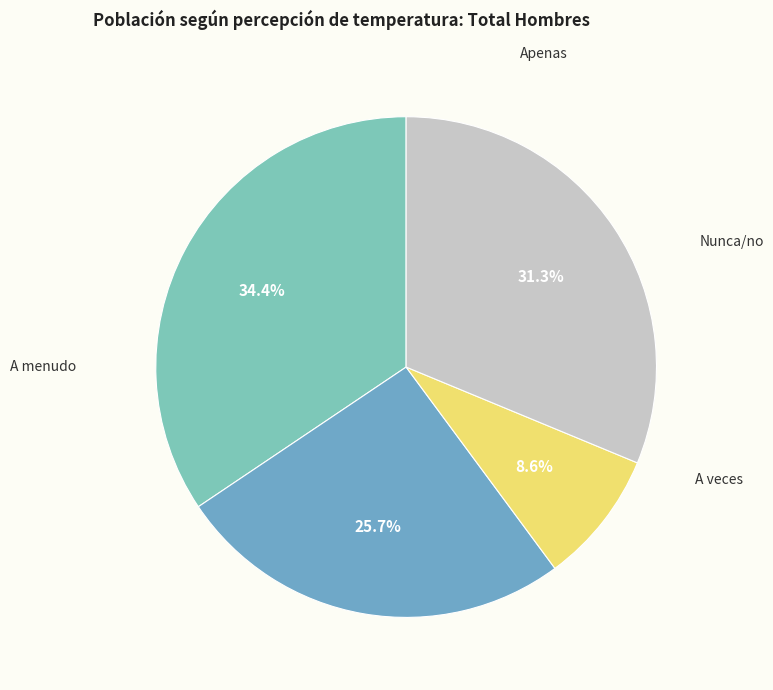

Rank the categories by value from lowest to highest.

Apenas, A veces, Nunca/no, A menudo